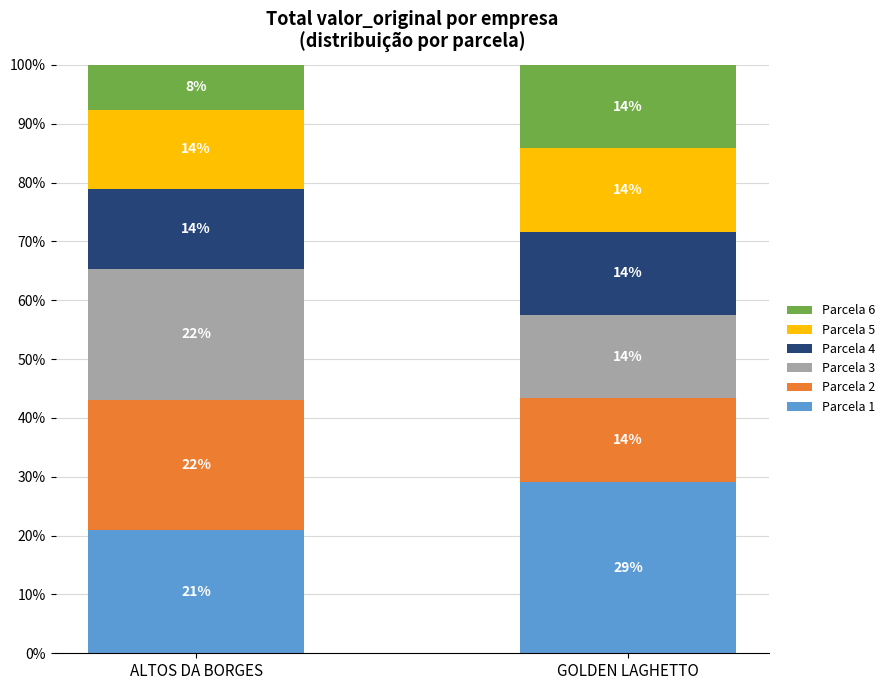

What is the total value across all series at GOLDEN LAGHETTO?

100.0